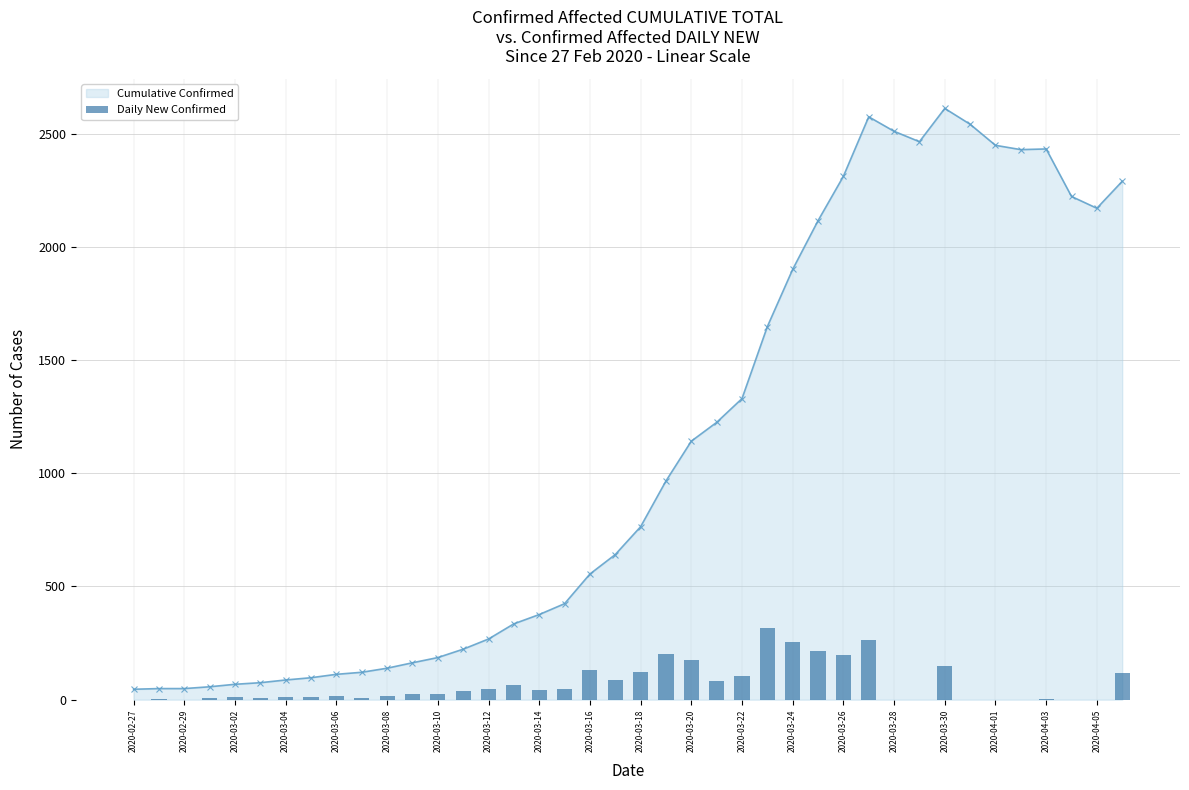

What are all the series names shown in the legend?

Cumulative Confirmed, Daily New Confirmed